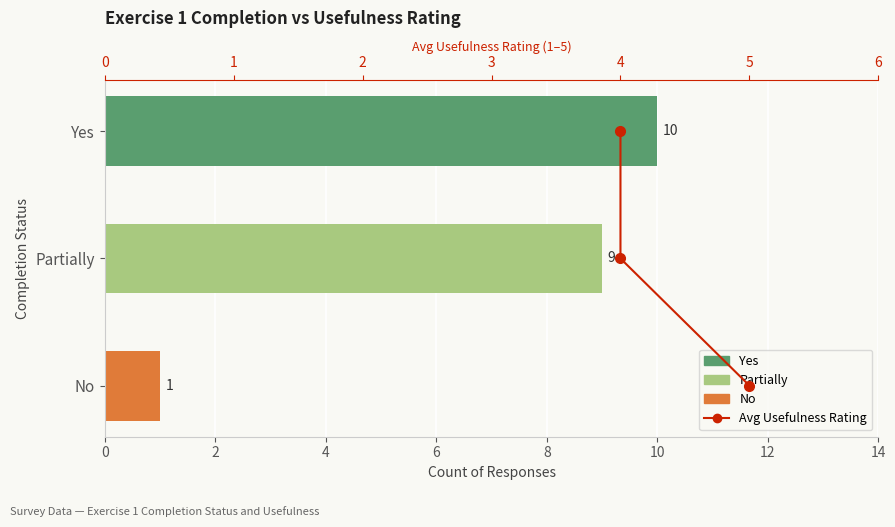

Between 5 and 4, which is larger?

4